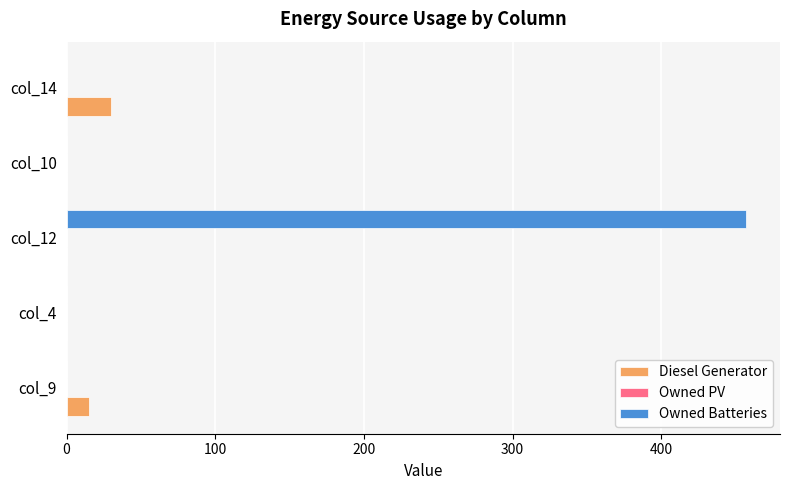

Is the value of Diesel Generator at col_9 greater than the value of Owned Batteries at col_4?

Yes